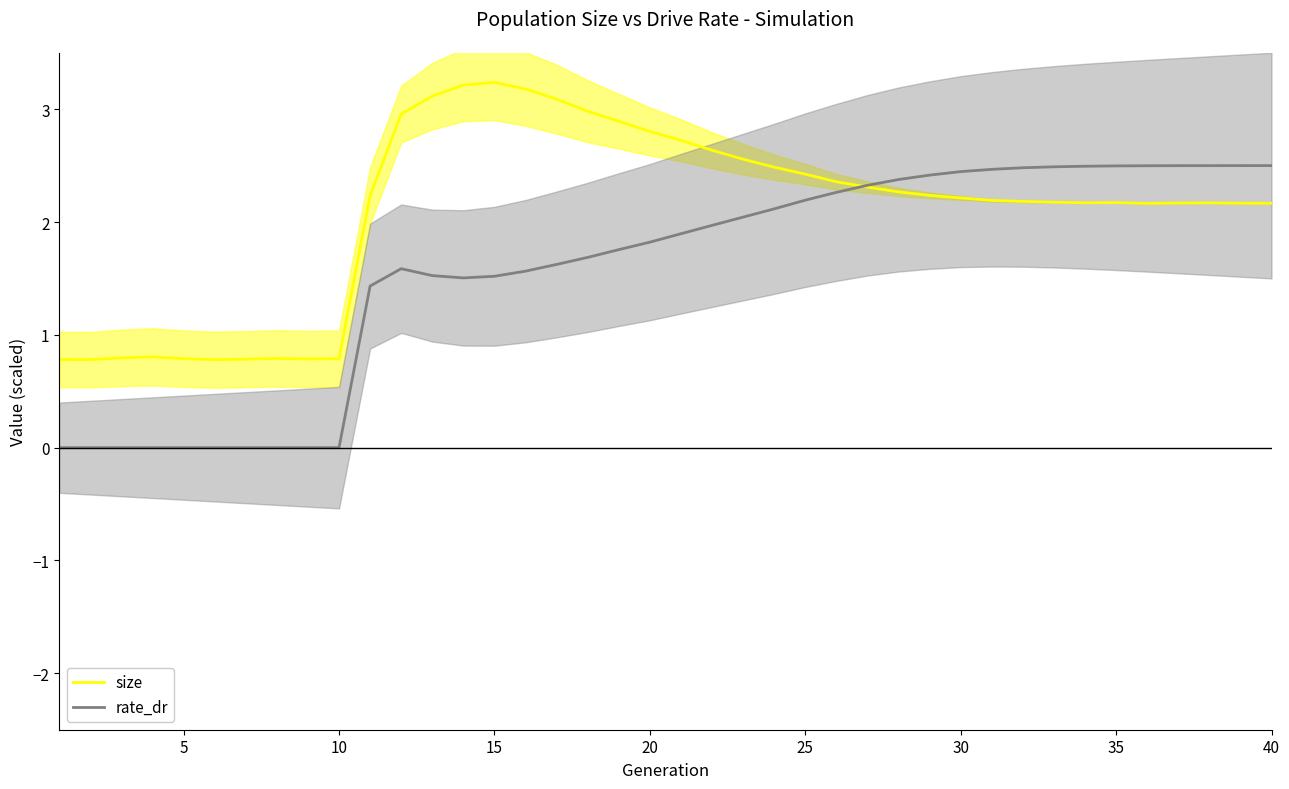

Rank the series by their average value, from lowest to highest.

rate_dr, size